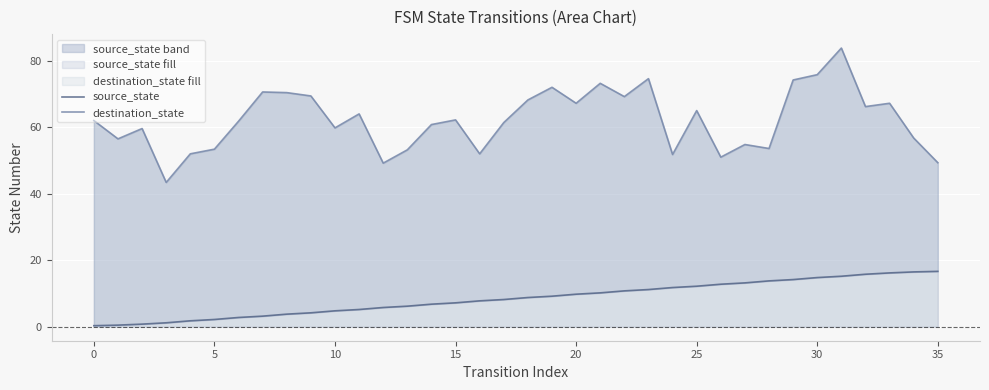

Count the number of categories in the chart.

36